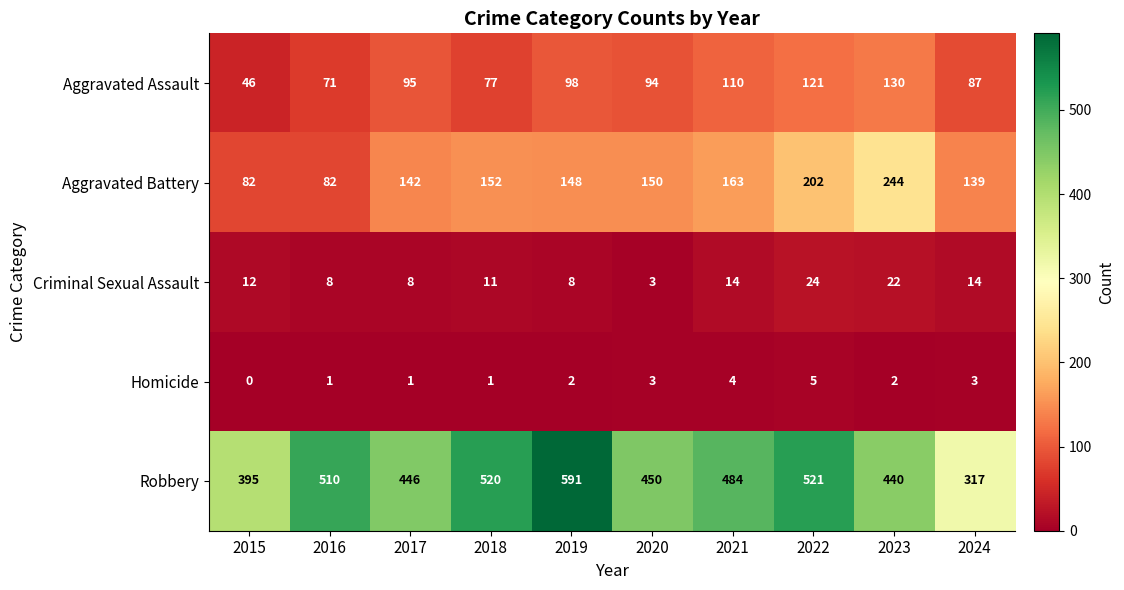

Which series has the largest total across all categories?

Robbery